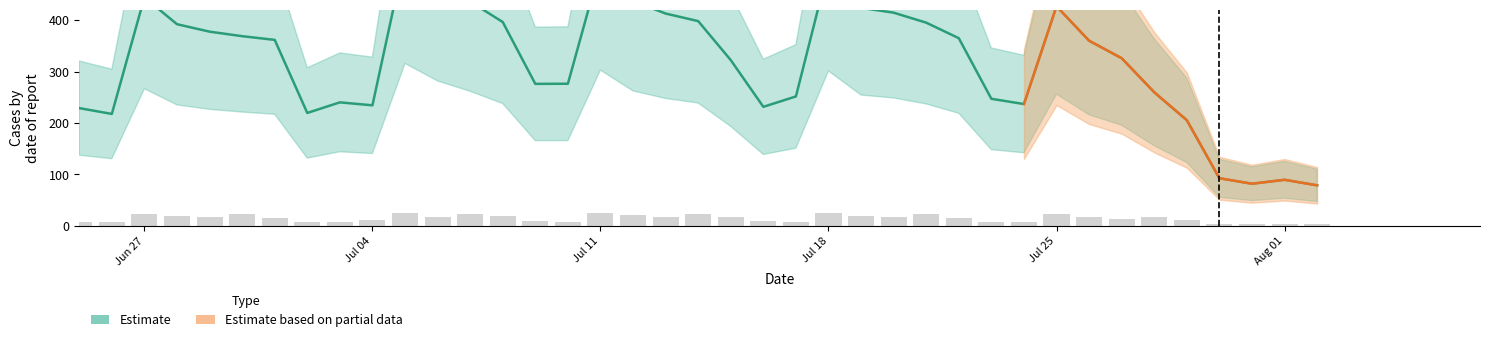

What is the maximum value shown in the chart?

526.3